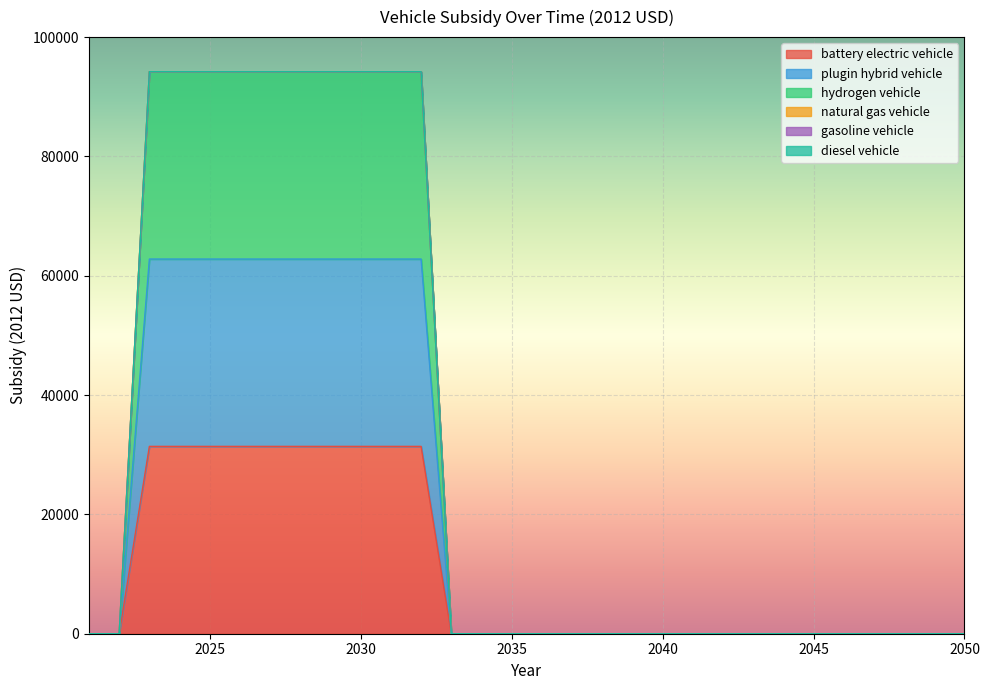

What is the greatest value displayed?

94200